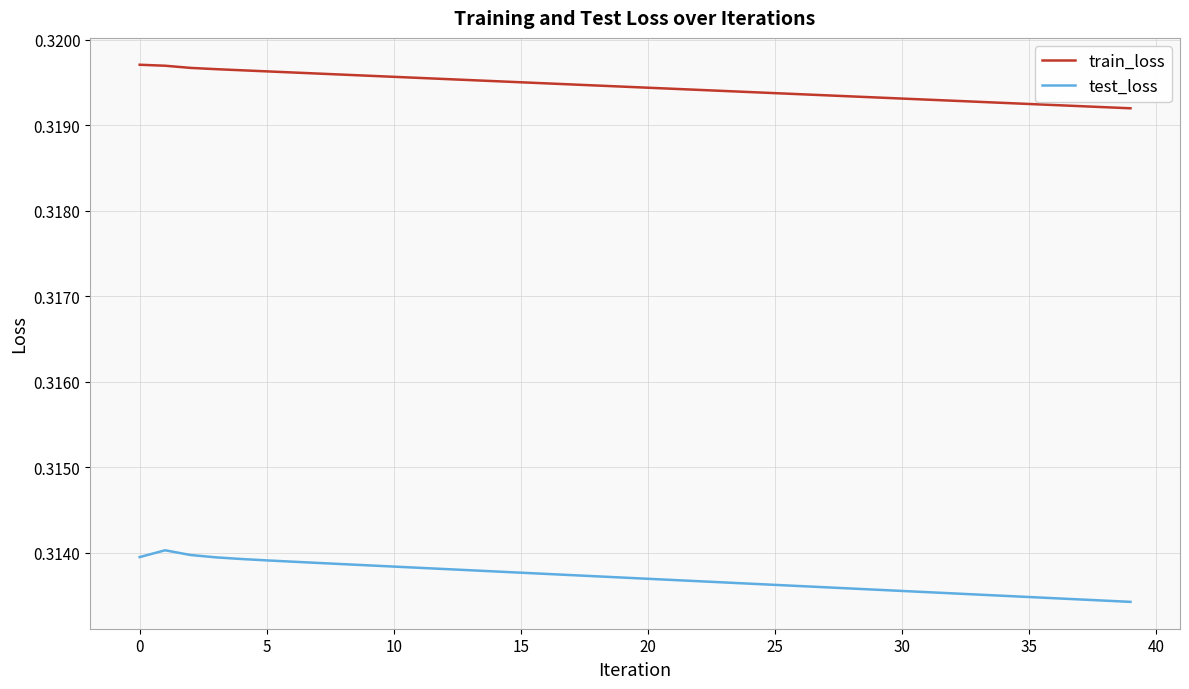

What are all the series names shown in the legend?

train_loss, test_loss